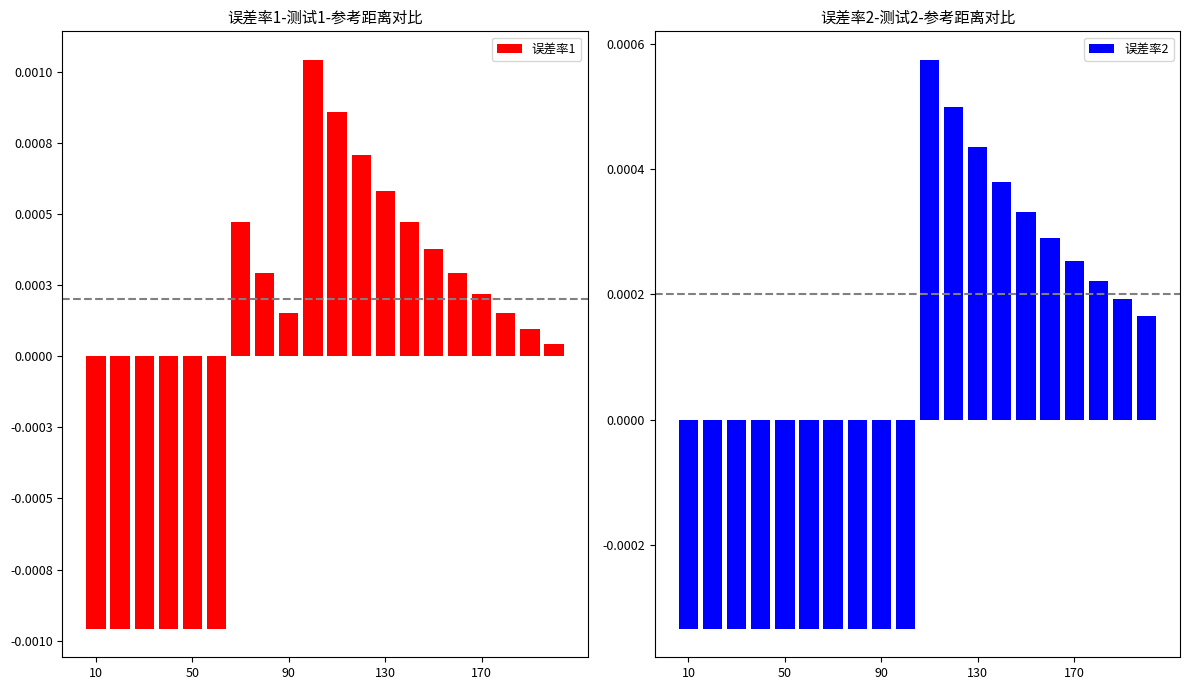

The value of 误差率2 at 19 is 0.0. True or false?

True